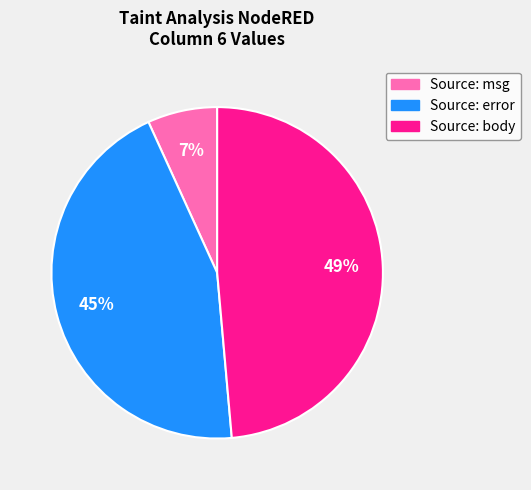

Count the number of slices in the pie.

3